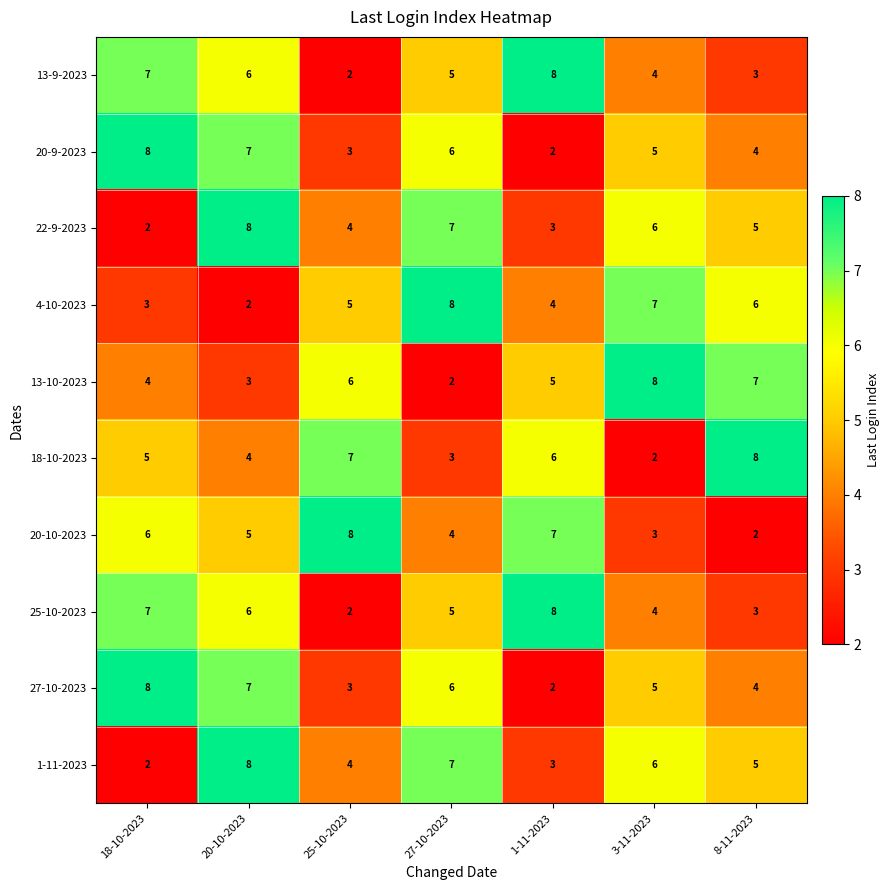

True or false: 18-10-2023 has a value of 6 at 1-11-2023.

True